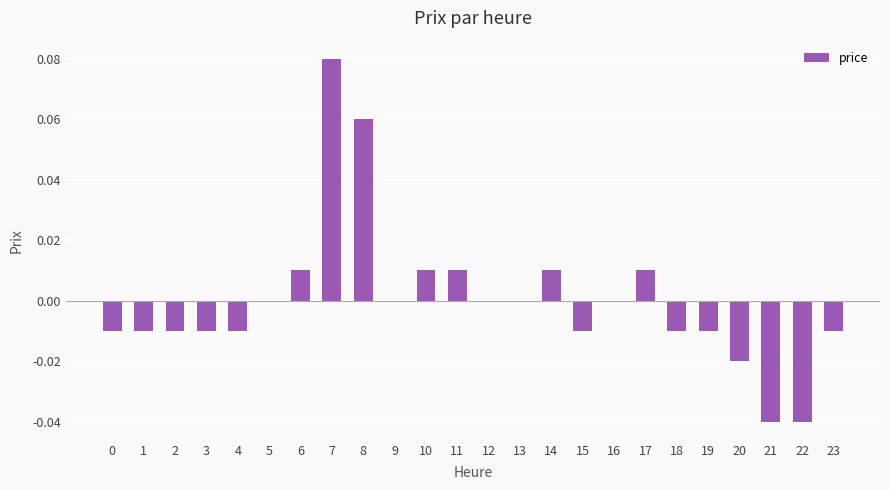

Which has a higher value, 14 or 5?

14